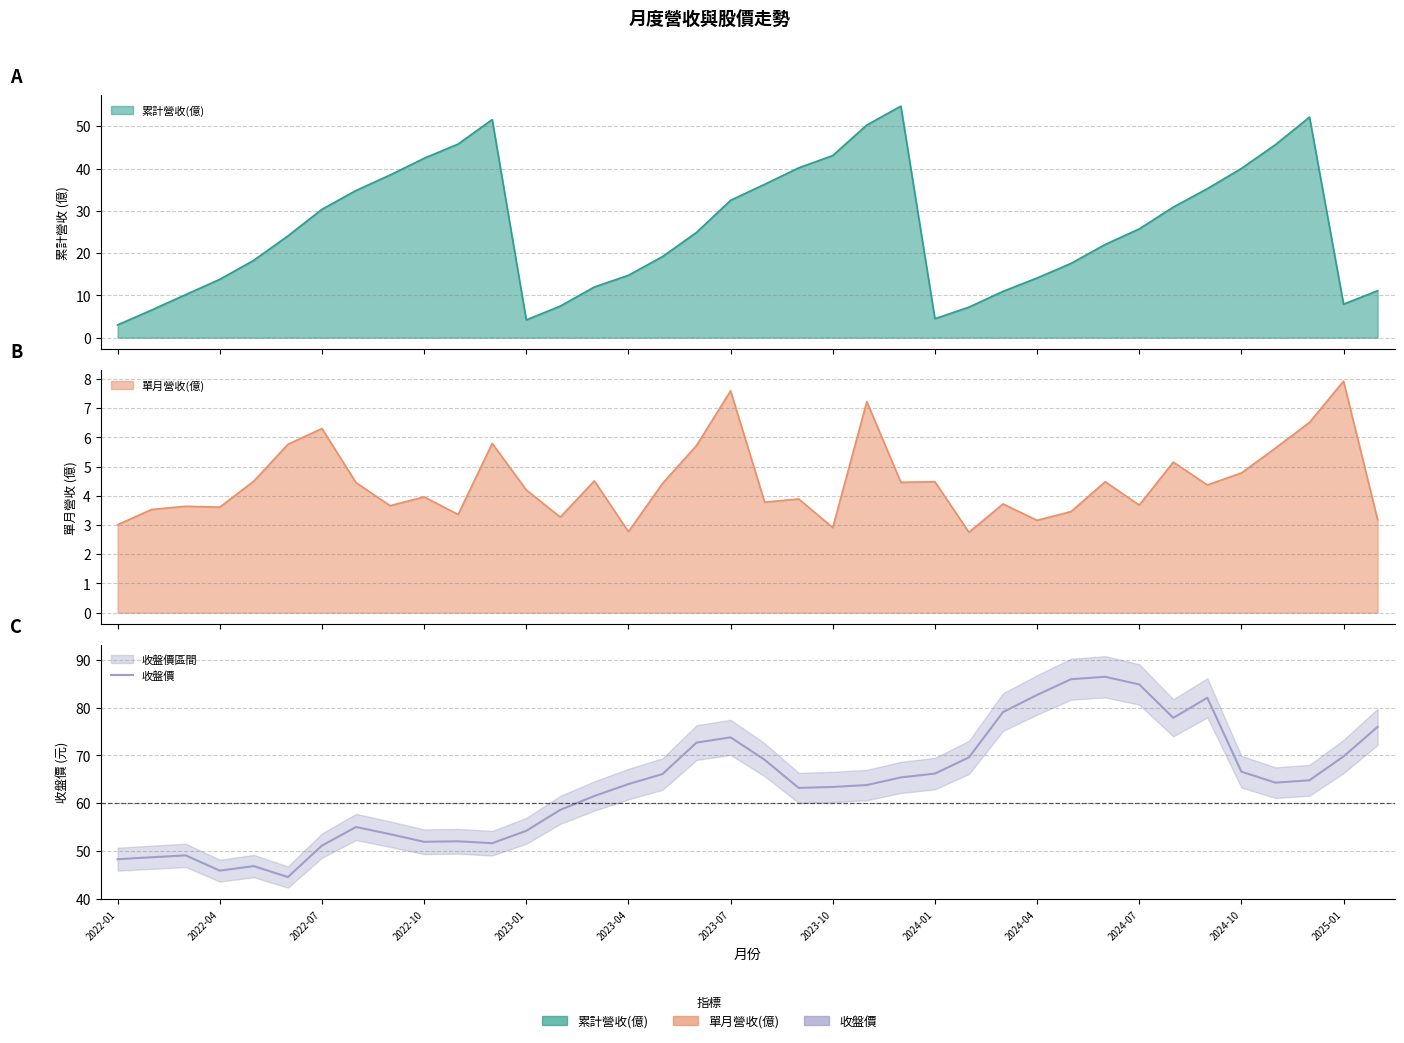

List the labels in order of value, largest first.

29, 28, 30, 27, 32, 26, 31, 37, 18, 17, 36, 25, 19, 33, 24, 16, 23, 35, 34, 15, 22, 21, 20, 14, 13, 2023-10, 2025-01, 2024-01, 2024-07, 2024-04, 2024-10, 2023-07, 2022-07, 2022-04, 2022-01, 2023-01, 2022-10, 2023-04